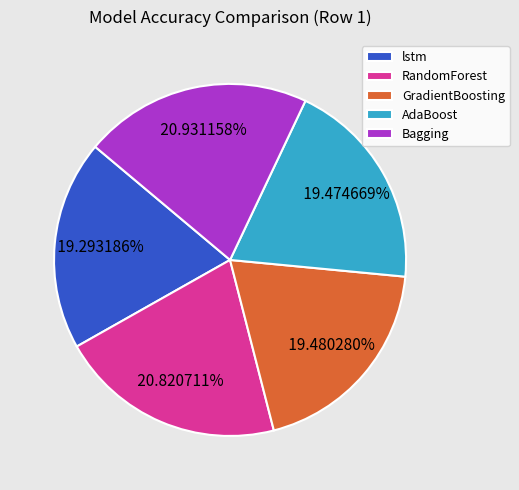

To the nearest percent, what is the average slice percentage?

20%